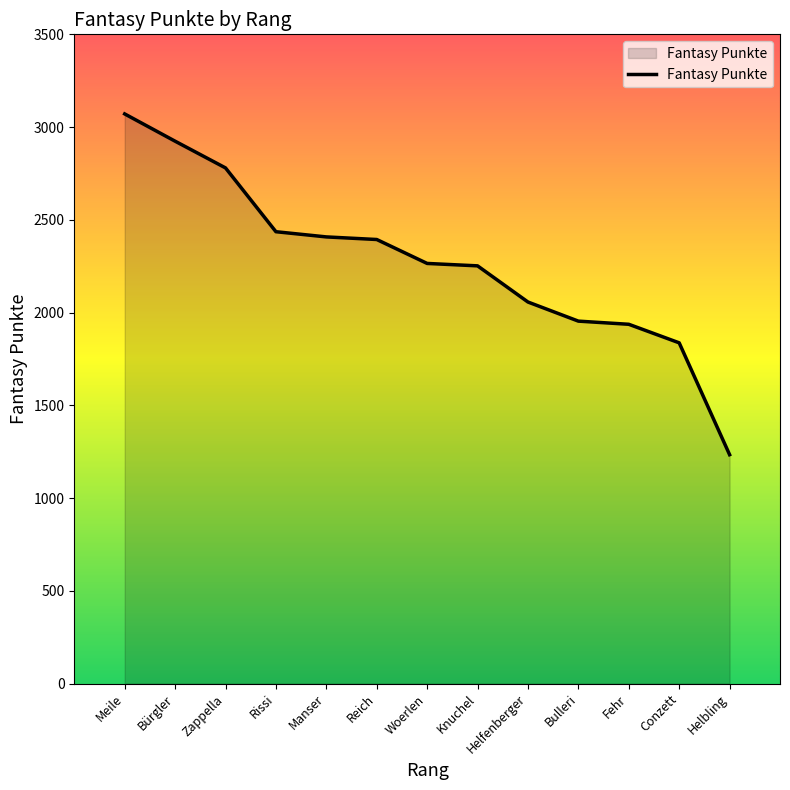

What is the difference between the maximum and minimum values?

1837